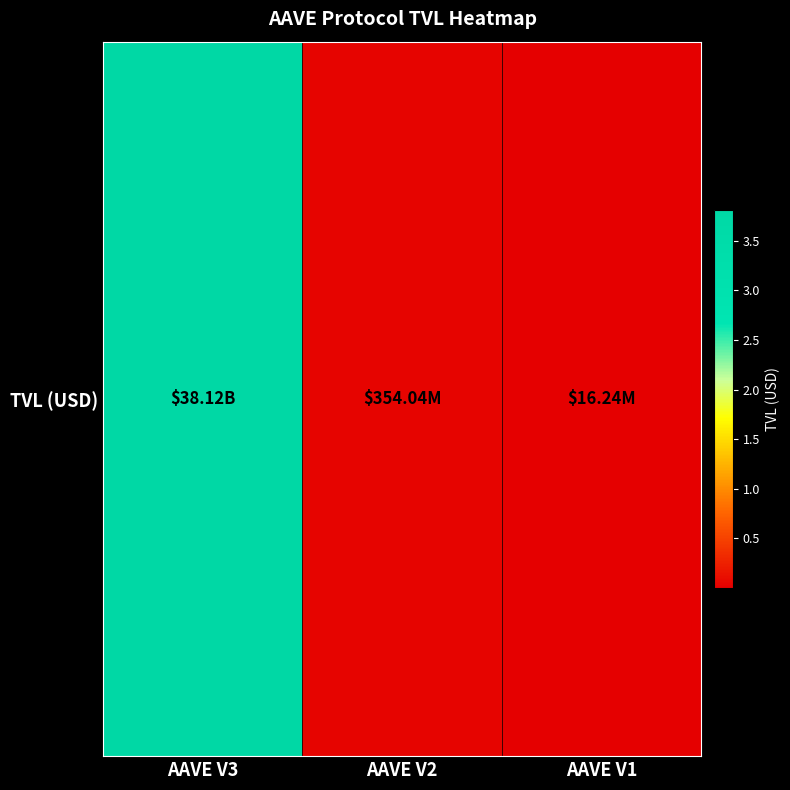

Reading left to right, extract all data points from this chart.

38118531960.3	354039633.2	16239467.0